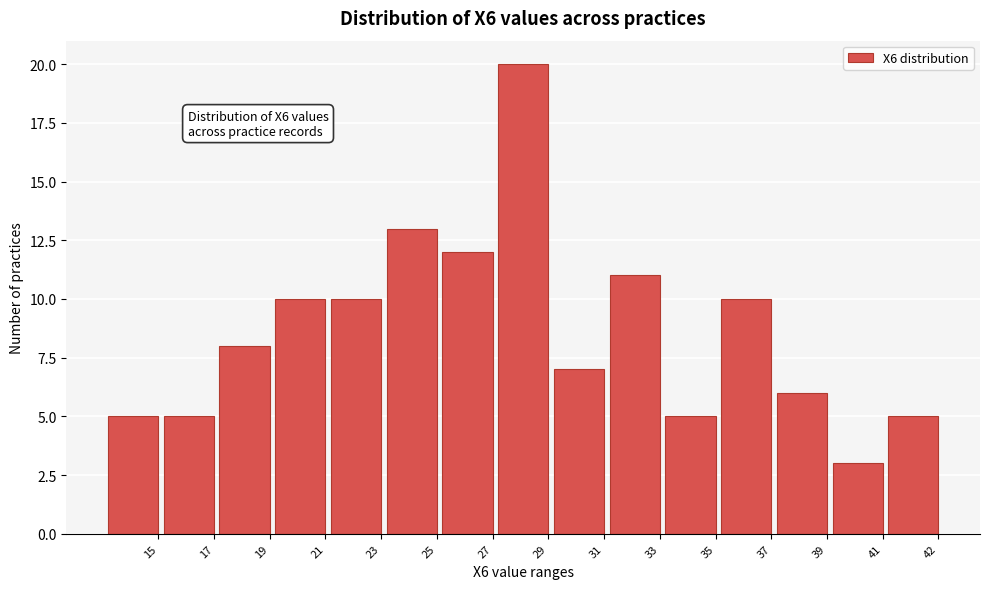

Reading right to left, extract all data points from this chart.

42=5	41=3	39=6	37=10	35=5	33=11	31=7	29=20	27=12	25=13	23=10	21=10	19=8	17=5	15=5